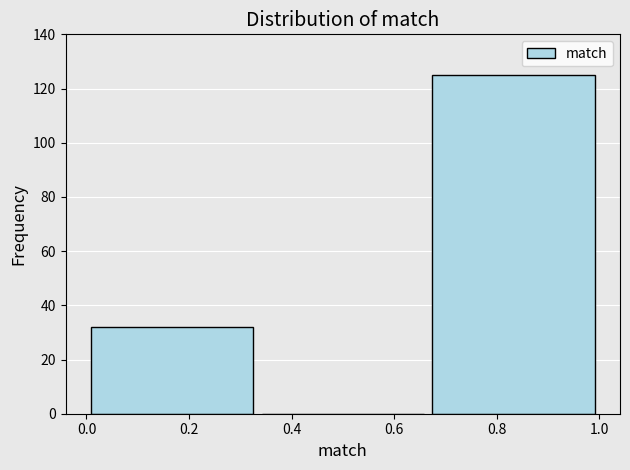

Over which range of the x-axis is the bar tallest?

0.66 to 1.00